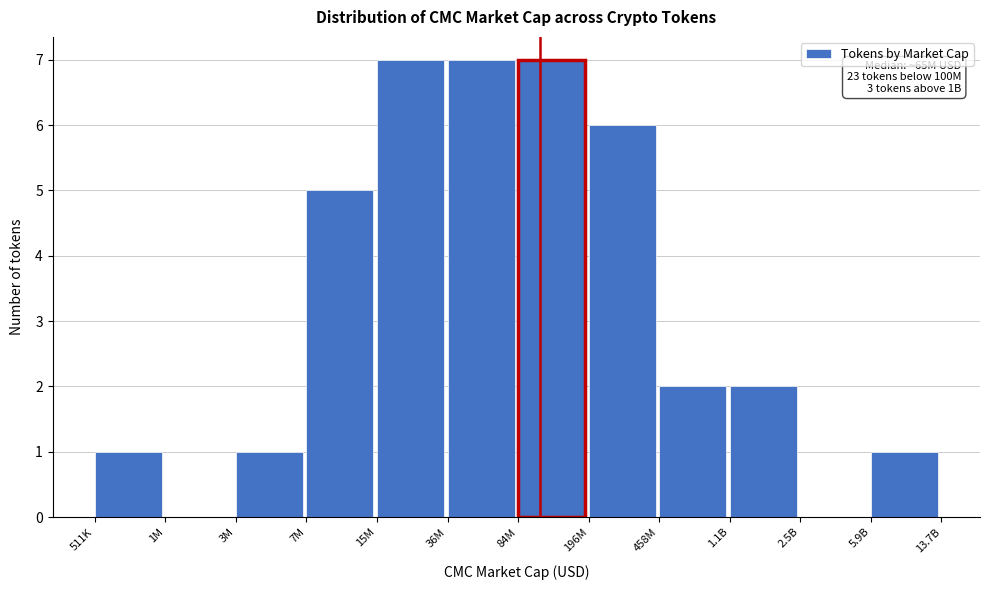

Reading left to right, what are all the values shown in this chart?

511K=1	1M=0	3M=1	7M=5	15M=7	36M=7	84M=7	196M=6	458M=2	1.1B=2	2.5B=0	5.9B=1